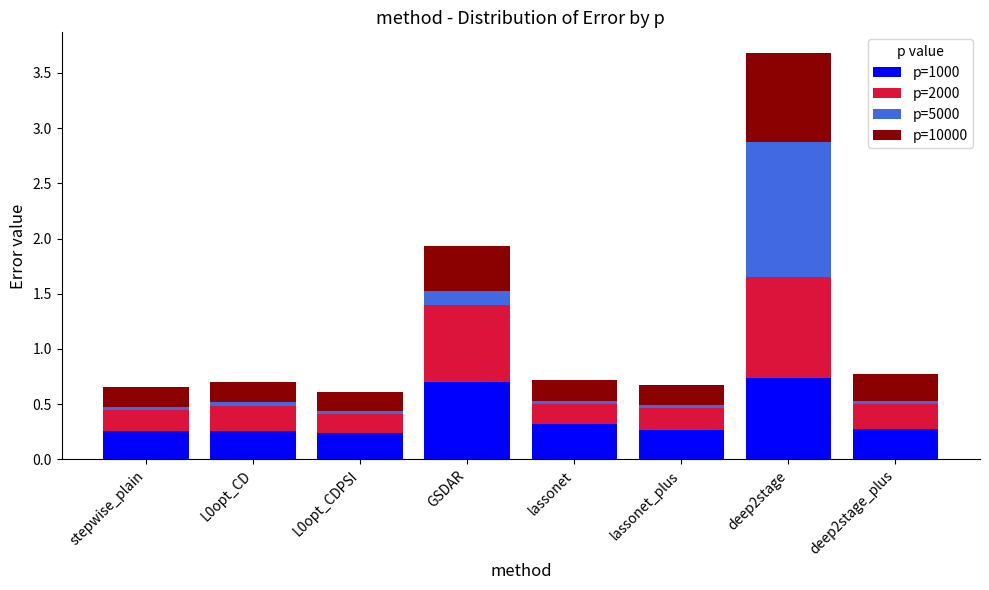

What are all the series names shown in the legend?

p=1000, p=2000, p=5000, p=10000